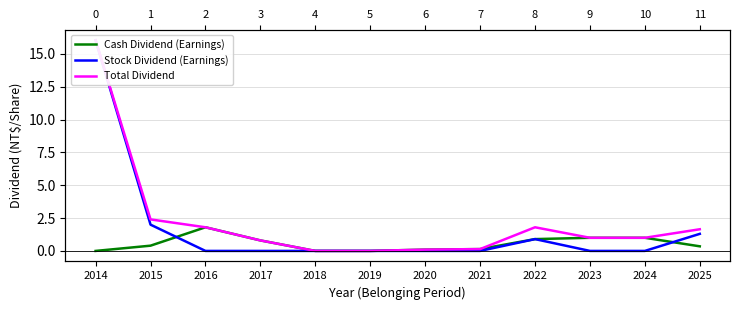

True or false: Stock Dividend (Earnings) and Total Dividend cross at least once.

False